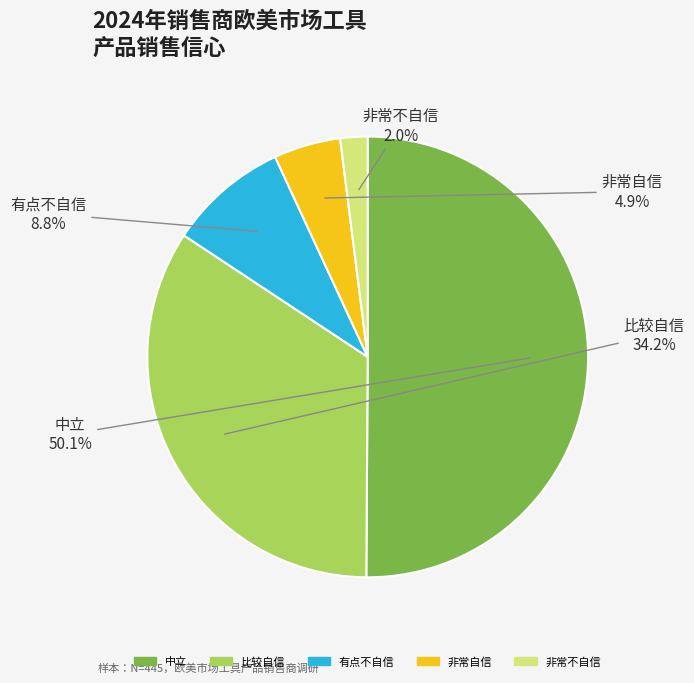

To the nearest percent, what is the difference between the largest and smallest slice percentages?

48%